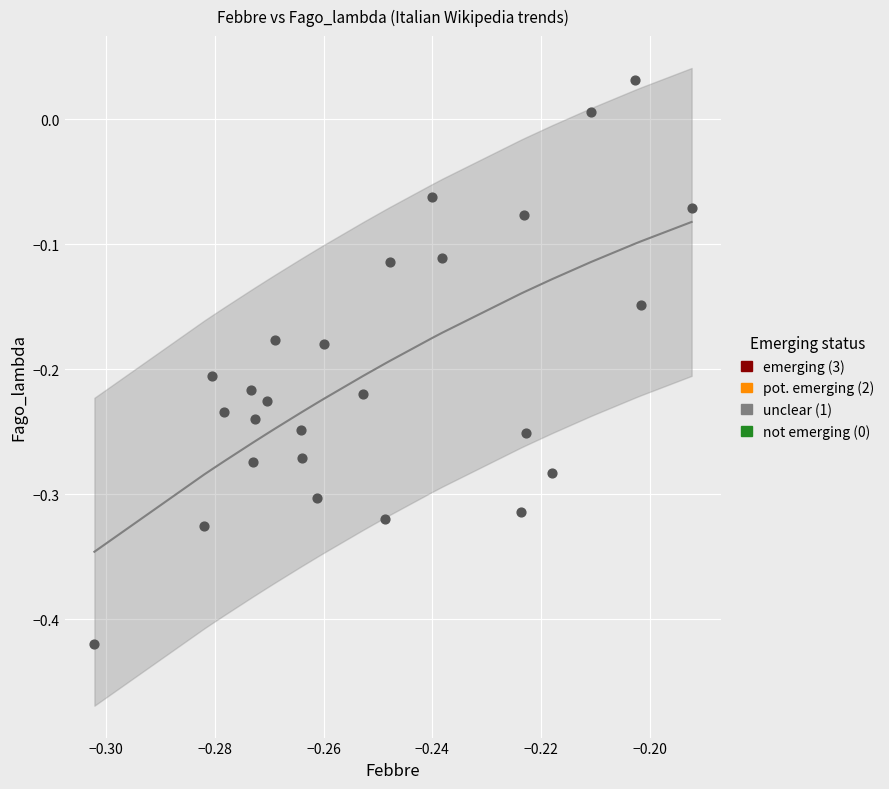

What is the range of Y values (max minus min)?

0.5